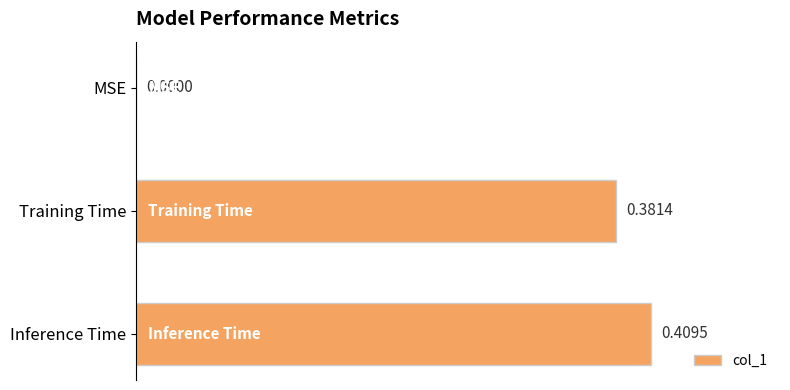

How many data points are above 0?

2